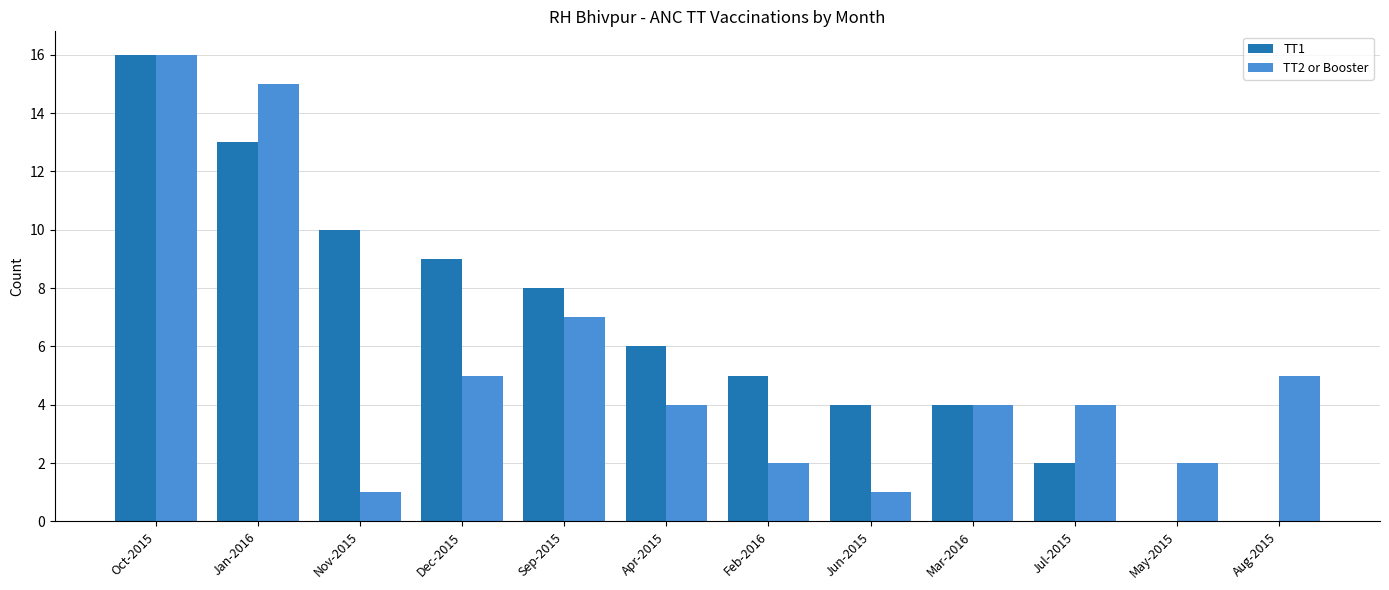

What is the total value across all series at Apr-2015?

10